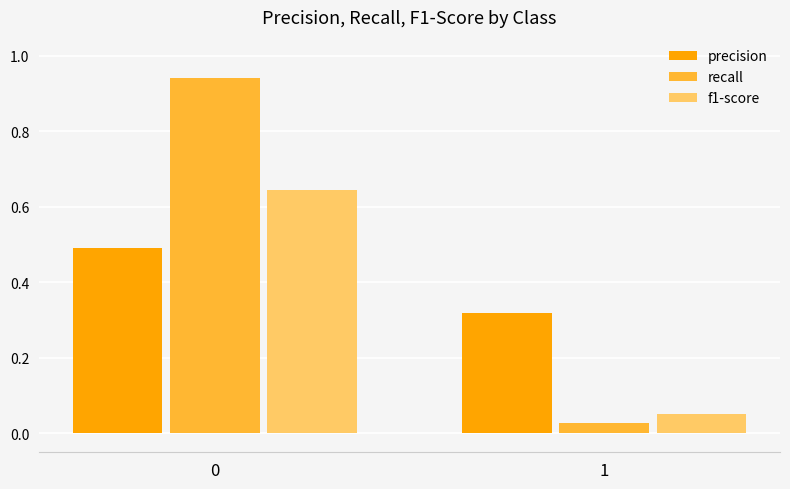

List the series in order of their overall mean, lowest first.

f1-score, precision, recall